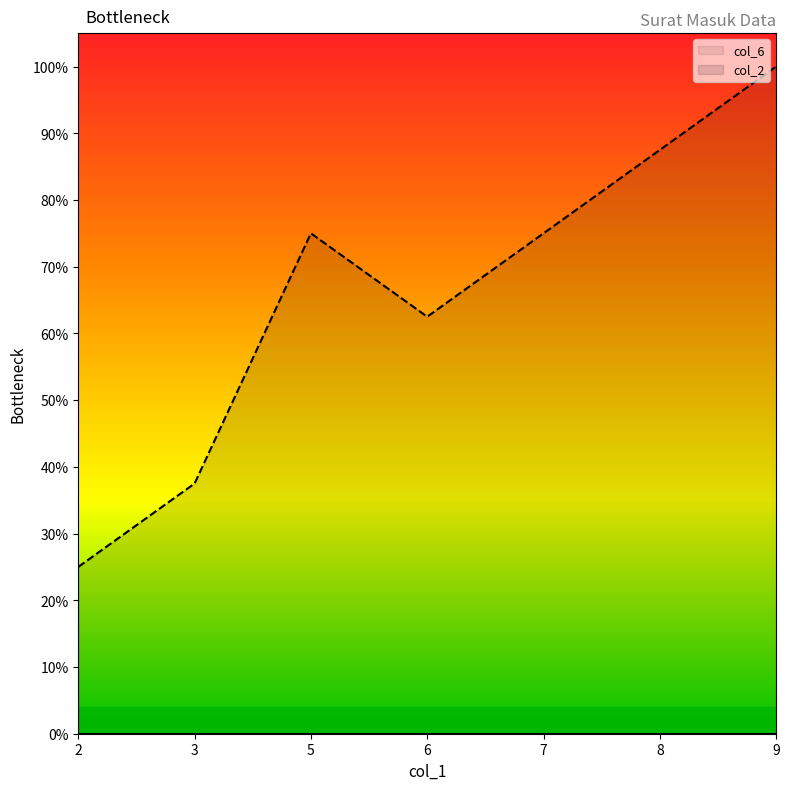

What is the change in value from 3 to 5?

+37.5